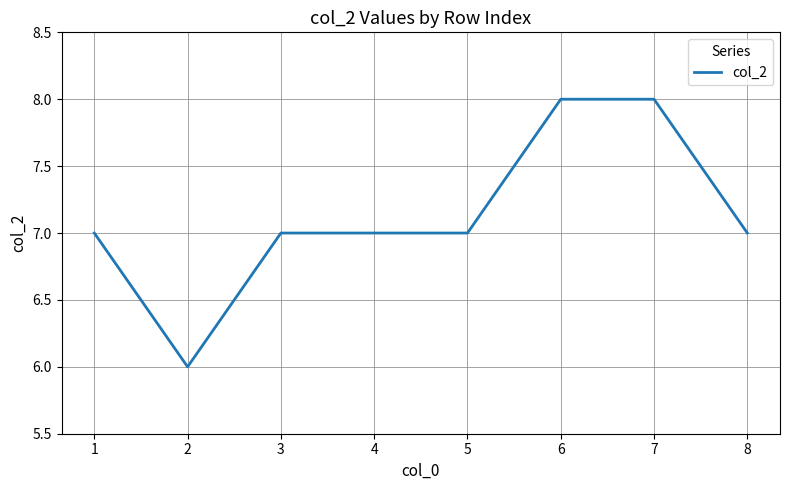

At which category does the data reach its first local valley?

2